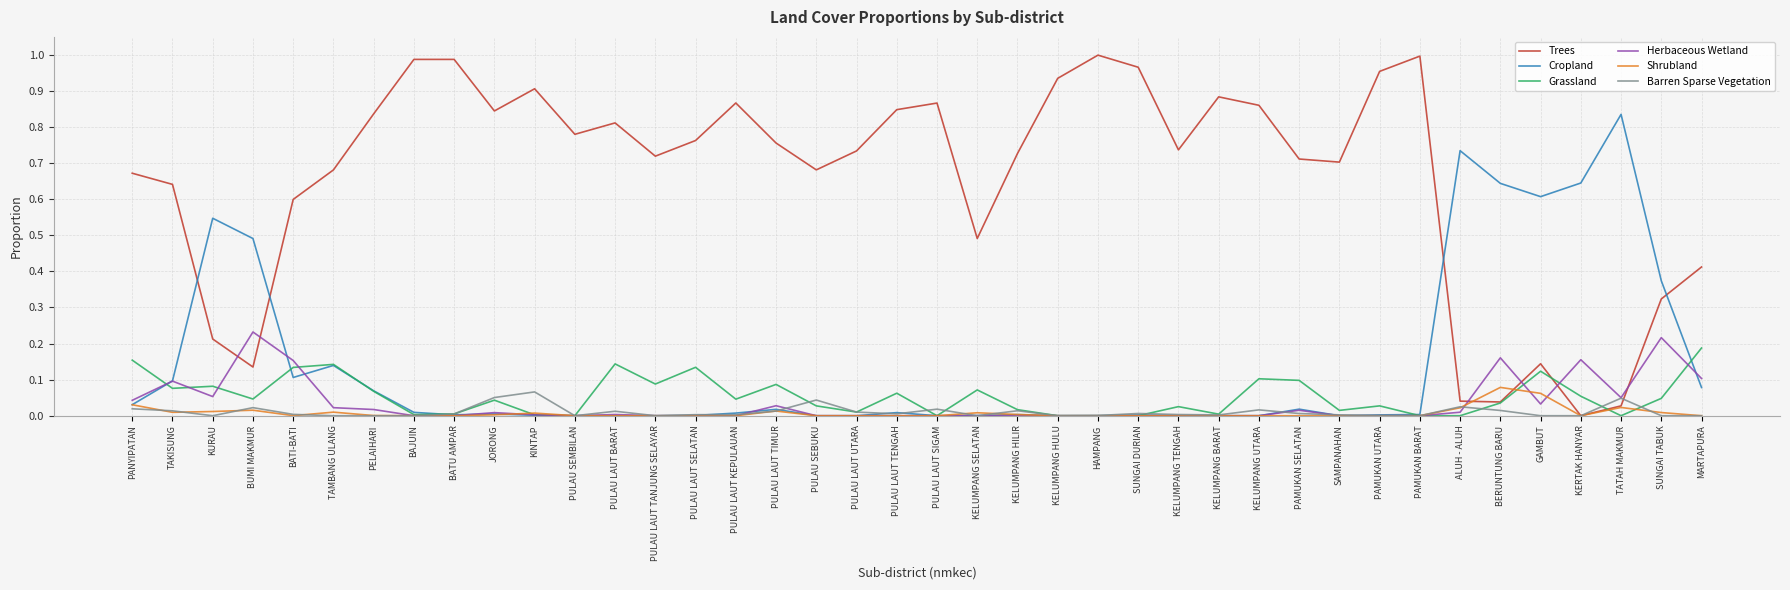

Which category has the lowest value in the Trees series?

KERTAK HANYAR